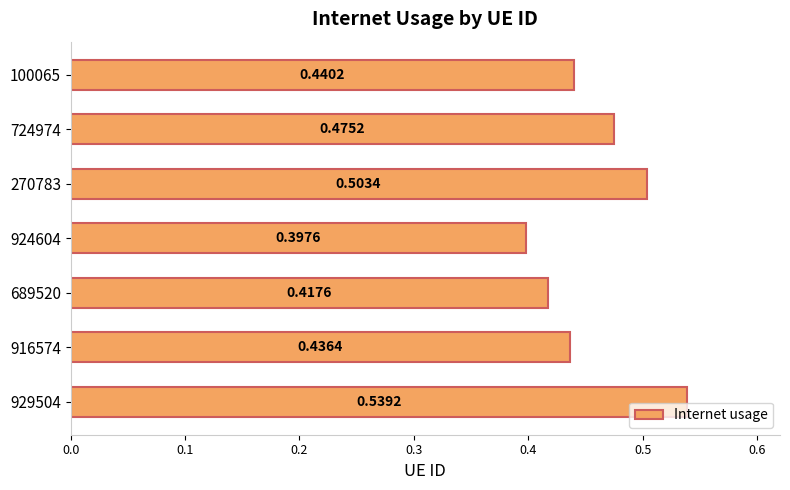

What is the change in value from 924604 to 724974?

+0.1